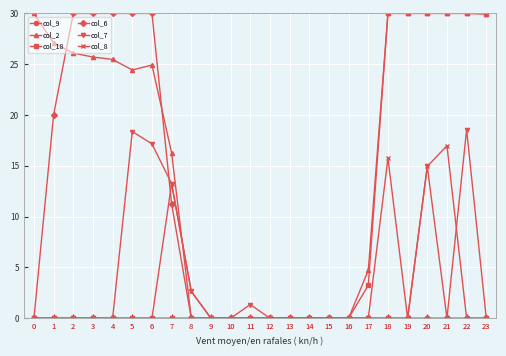

Where is col_7 nearest to the value 9?

7